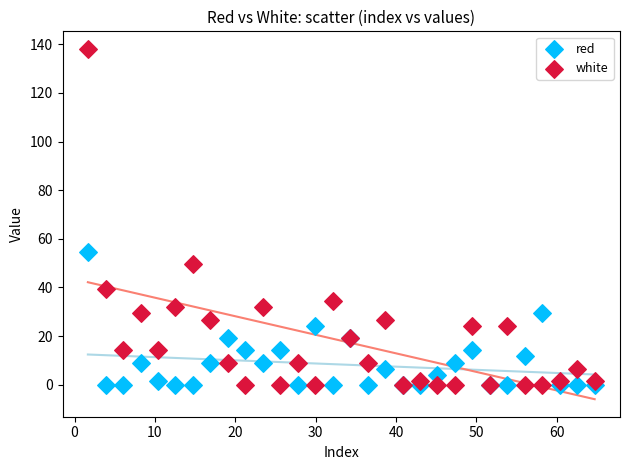

Which series has the largest Y range (max minus min)?

white